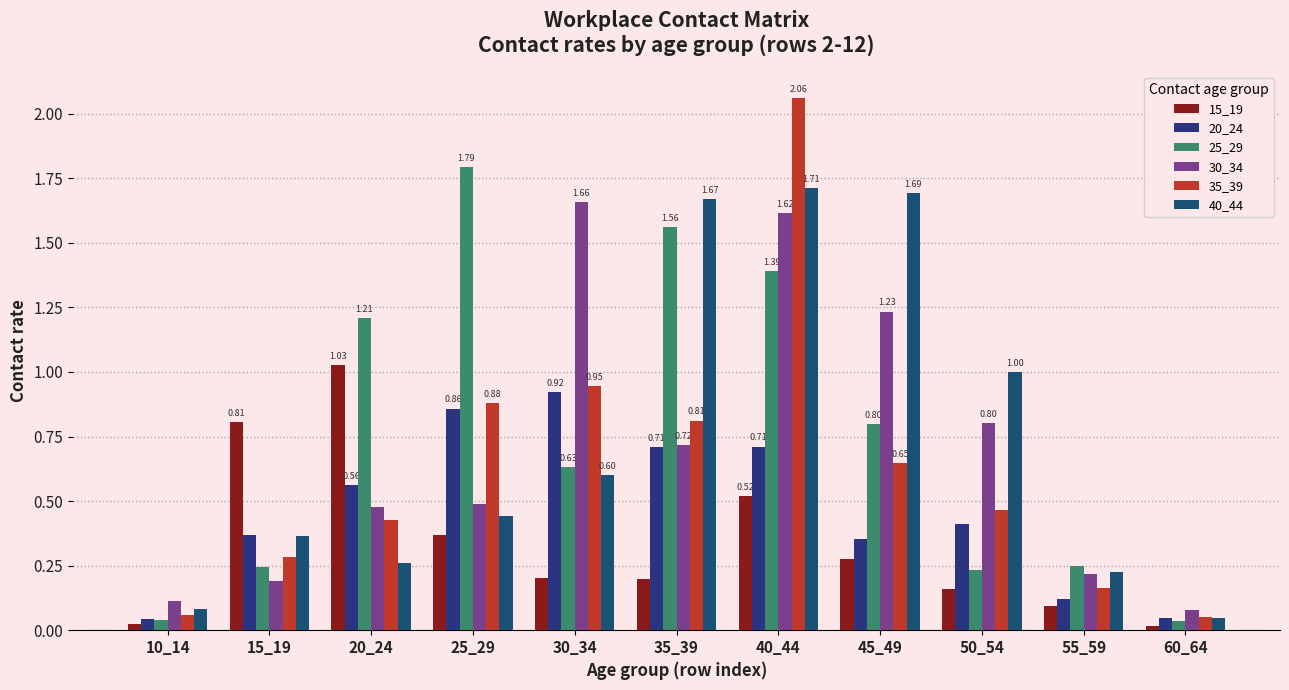

Rank the series at 15_19 from lowest to highest value.

30_34, 25_29, 35_39, 40_44, 20_24, 15_19